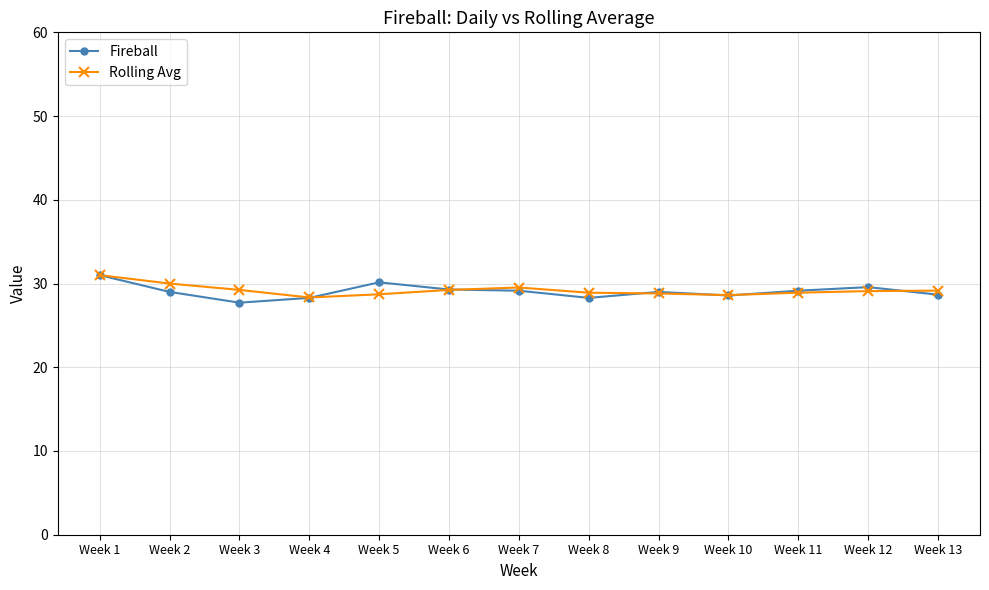

What is the value of the Rolling Avg point at the 7th from the left?

29.5